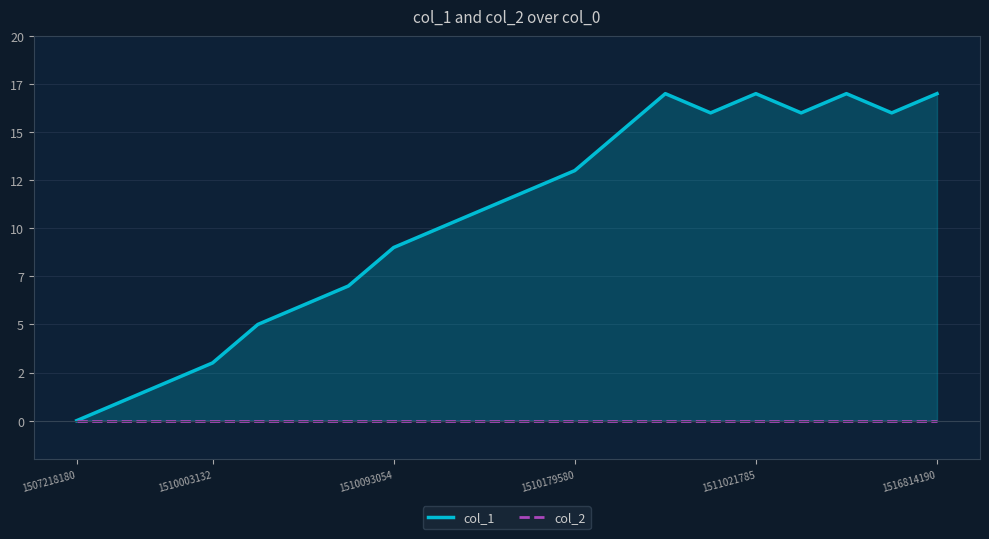

What are all the series names shown in the legend?

col_1, col_2